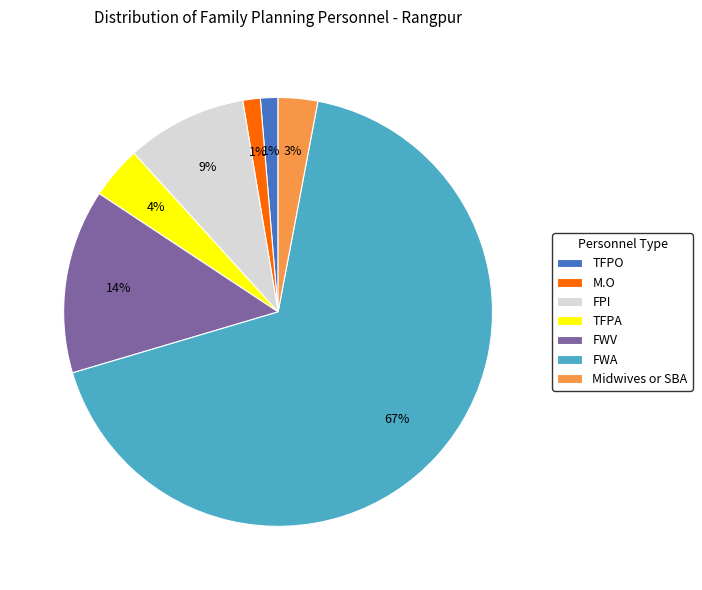

Is there any slice that represents more than half of the pie?

Yes